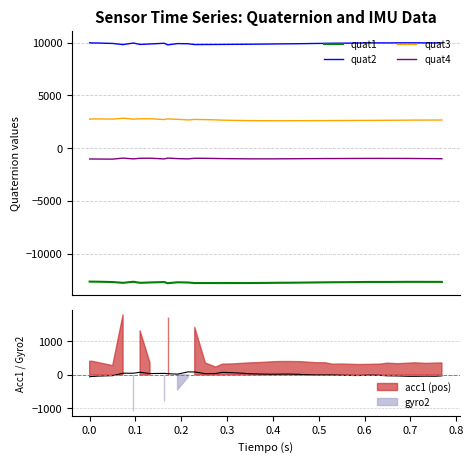

Which series has the largest total across all categories?

quat2